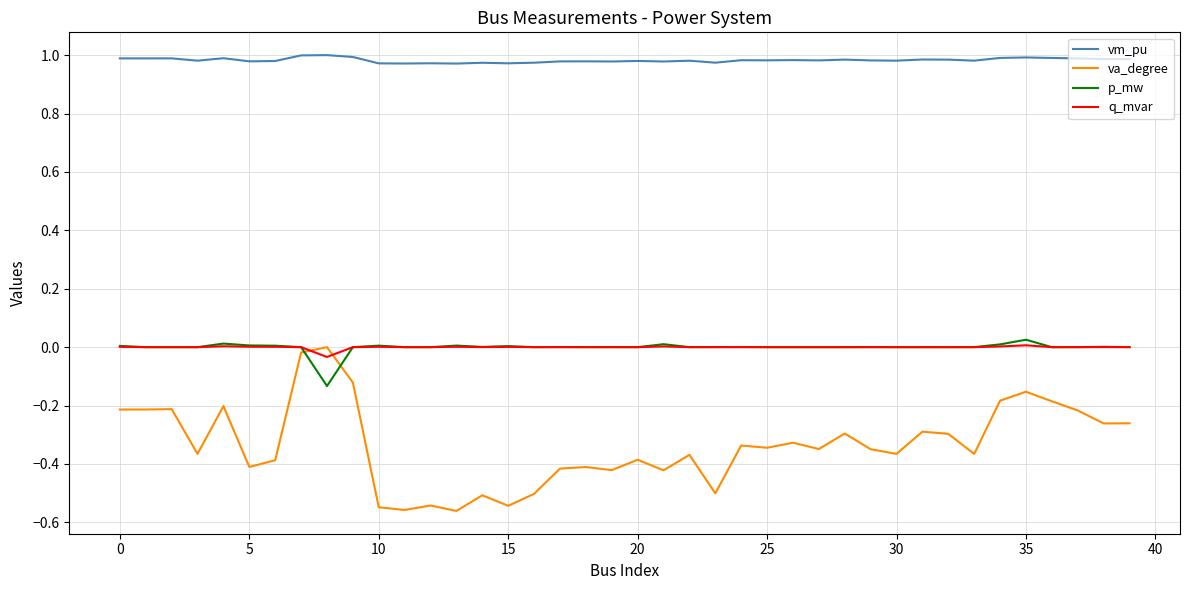

Which series has the largest total across all categories?

vm_pu